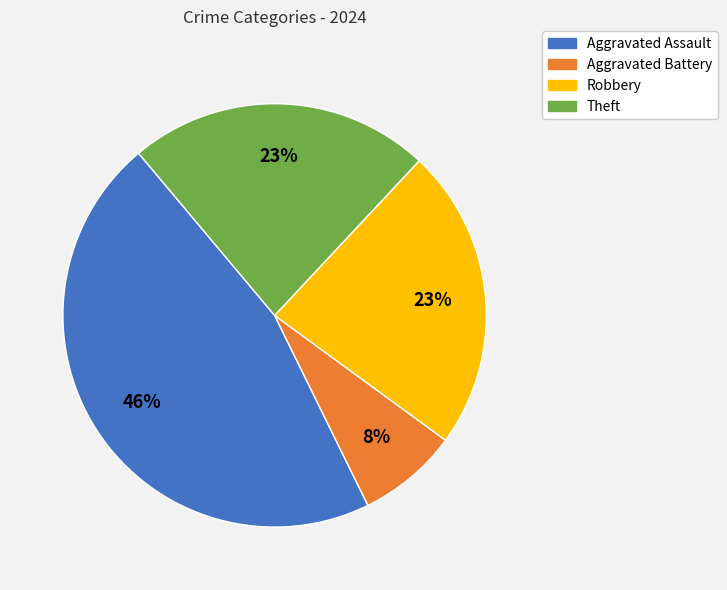

Between Aggravated Battery and Theft, which is larger?

Theft